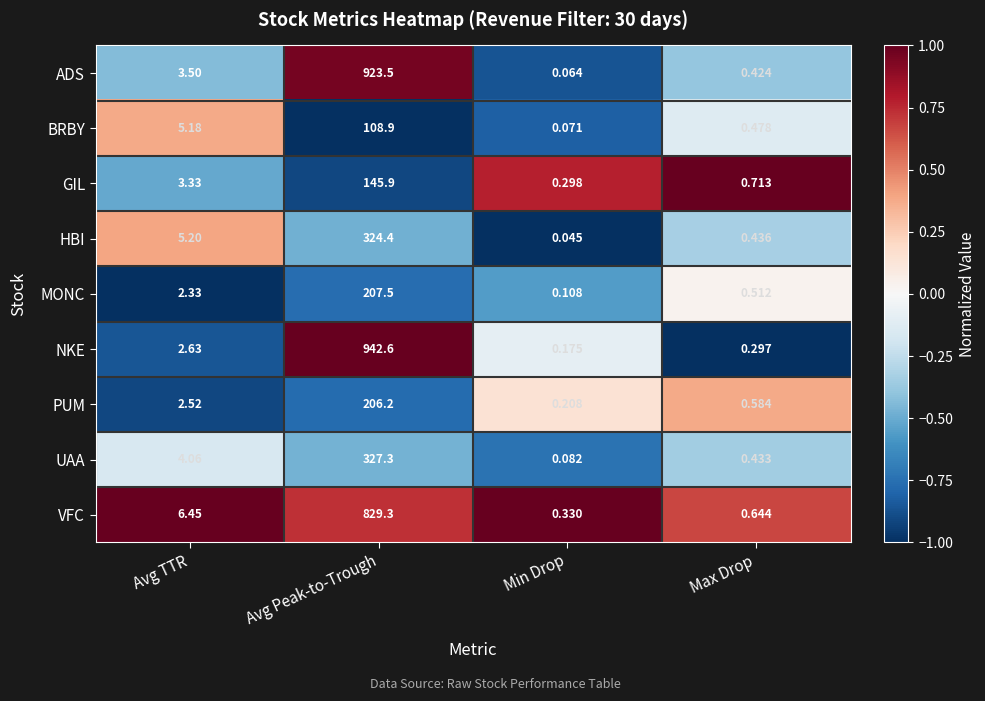

Which label corresponds to the largest value in the chart?

Avg Peak-to-Trough